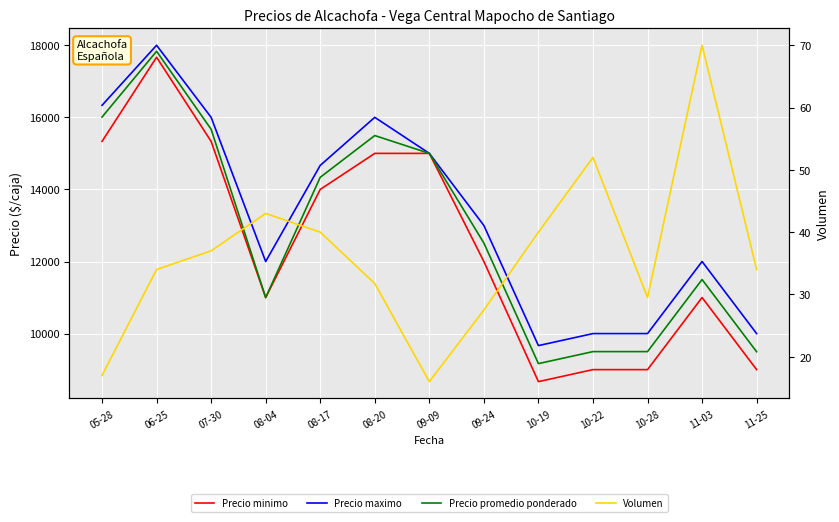

True or false: Volumen has more than 2 interior local peaks.

True